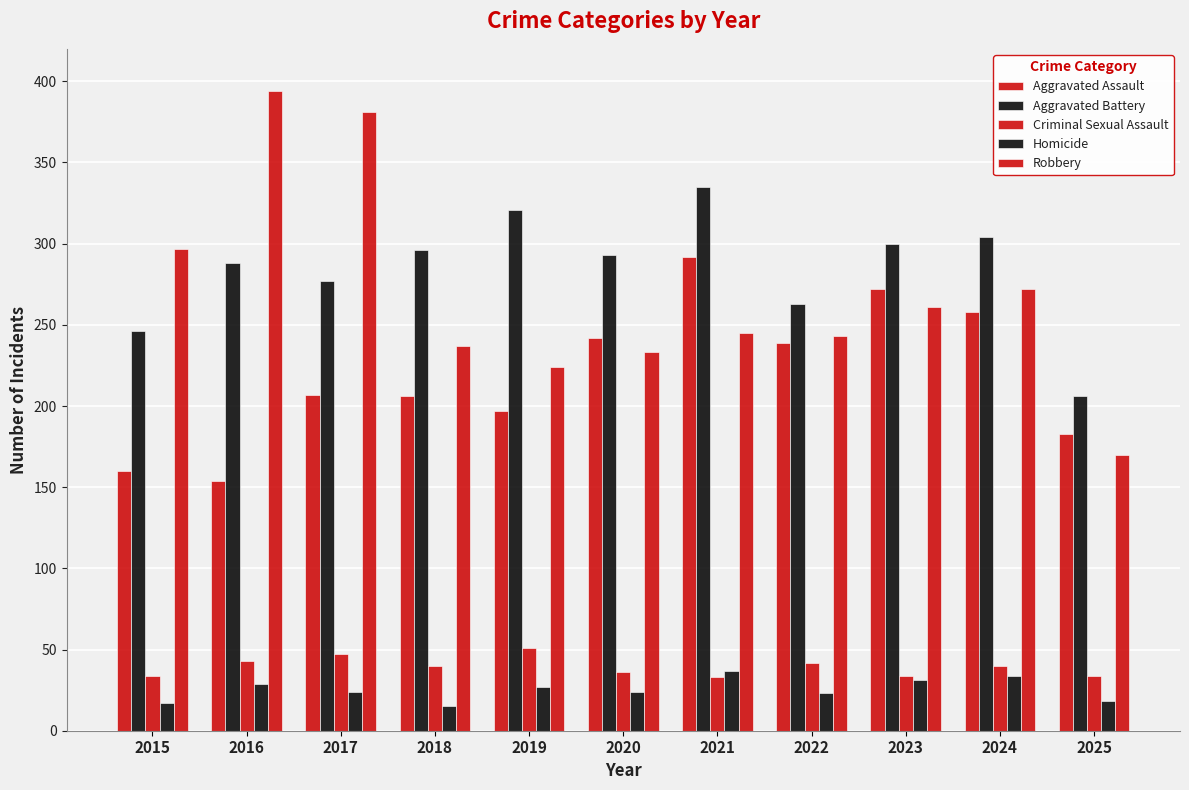

What is the difference between the second highest and minimum values in the Aggravated Battery series?

115